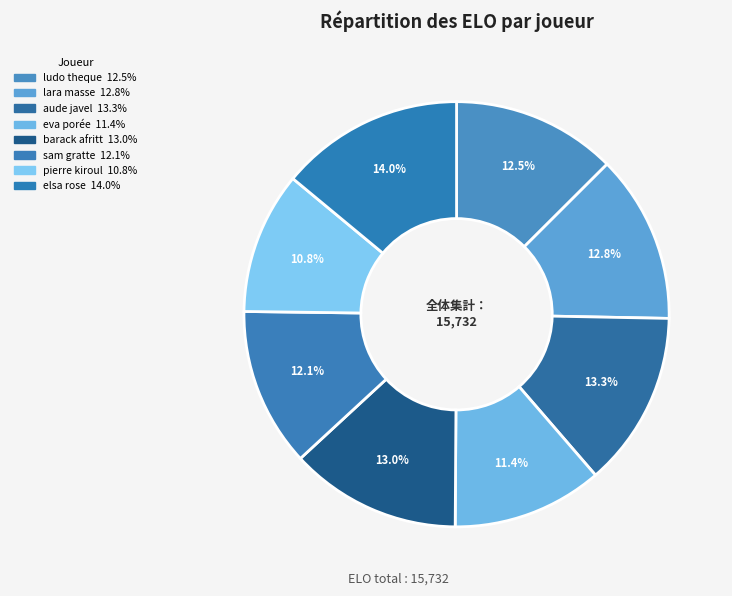

Is lara masse the majority of the pie?

No